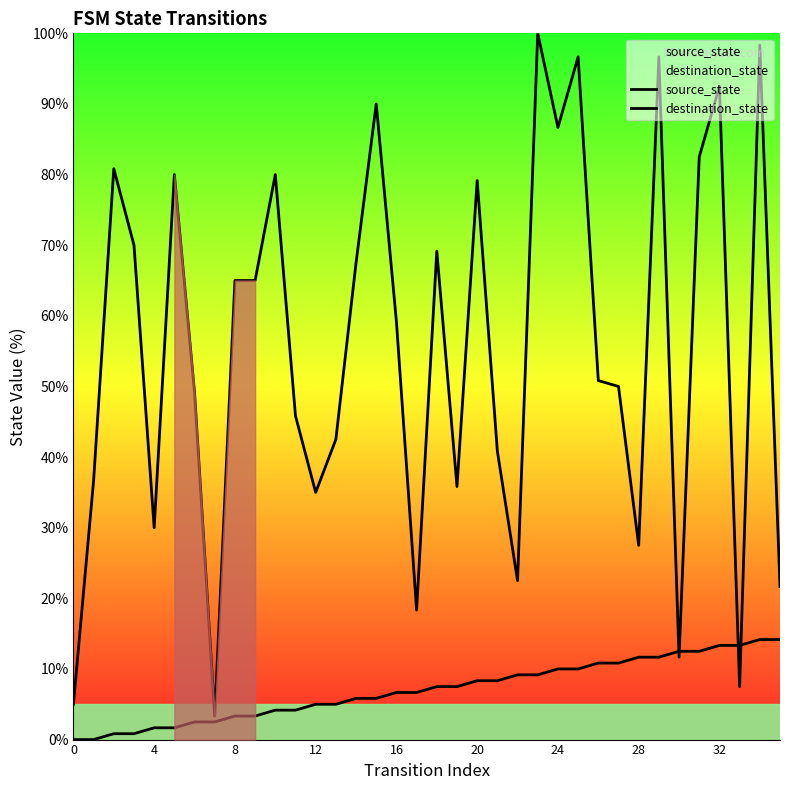

What value does the source_state series have at 22?

9.2